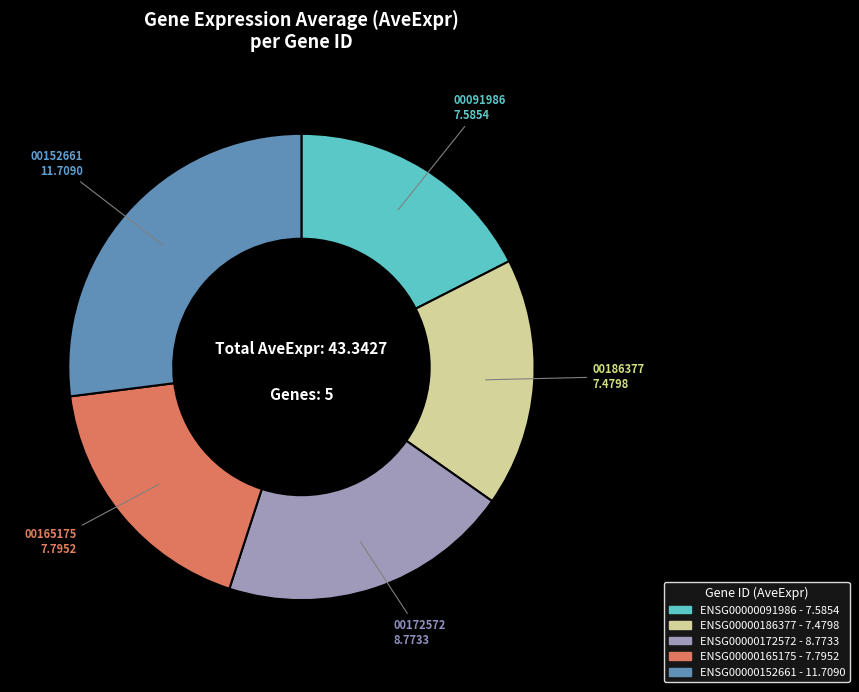

True or false: ENSG00000172572 accounts for 20% of the total.

True